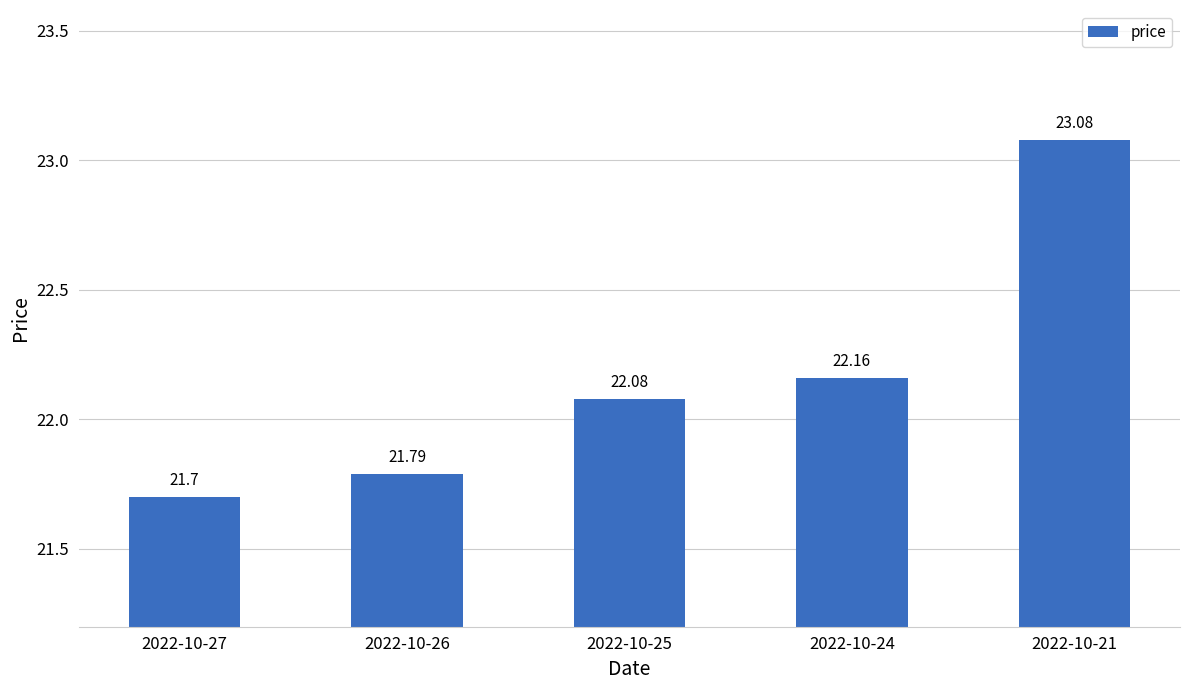

Between 2022-10-24 and 2022-10-25, which is larger?

2022-10-24